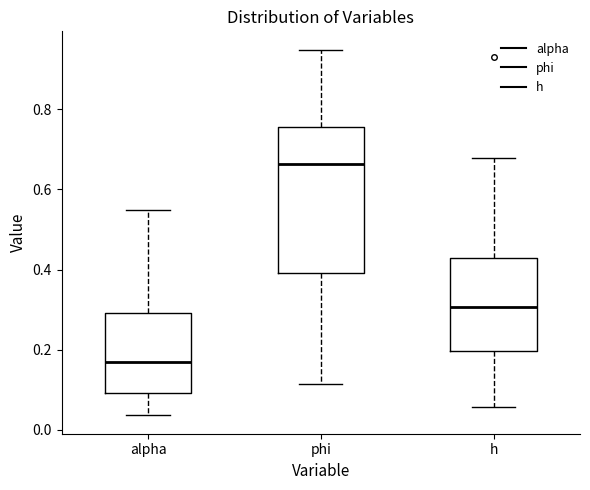

Reading left to right, transcribe this box plot: for each box, give where its median line is, the range the box spans, and where its two whiskers end, as read against the y-axis. The values are not printed on the chart, so give them approximately, as read against the axis.

alpha: median 0.16, box 0.10 to 0.30, whiskers 0.04 to 0.54
phi: median 0.66, box 0.40 to 0.76, whiskers 0.12 to 0.94
h: median 0.30, box 0.20 to 0.42, whiskers 0.06 to 0.68